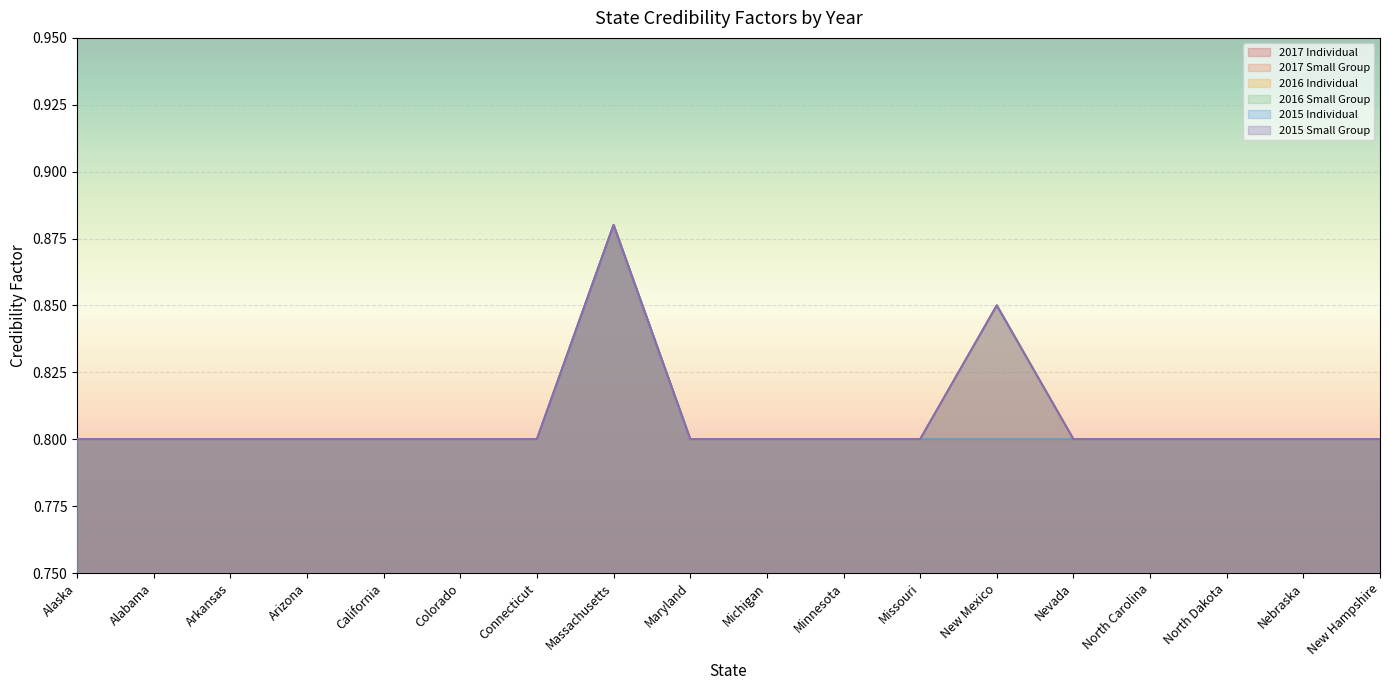

What is the difference between the maximum and minimum values in the 2016 Small Group series?

0.1